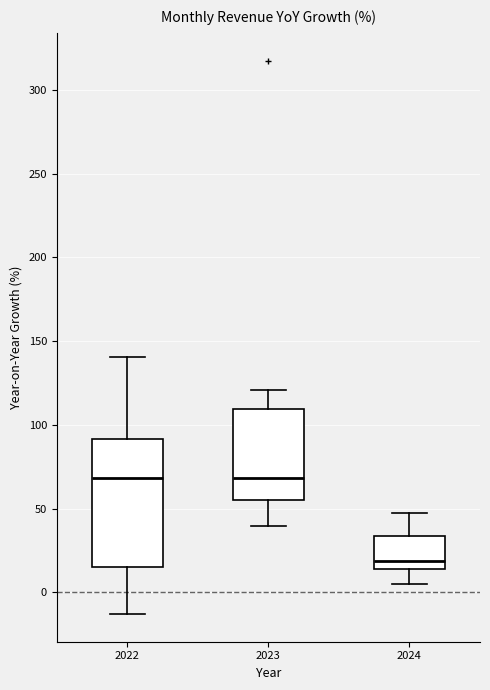

Which box's median line is the lowest?

2024